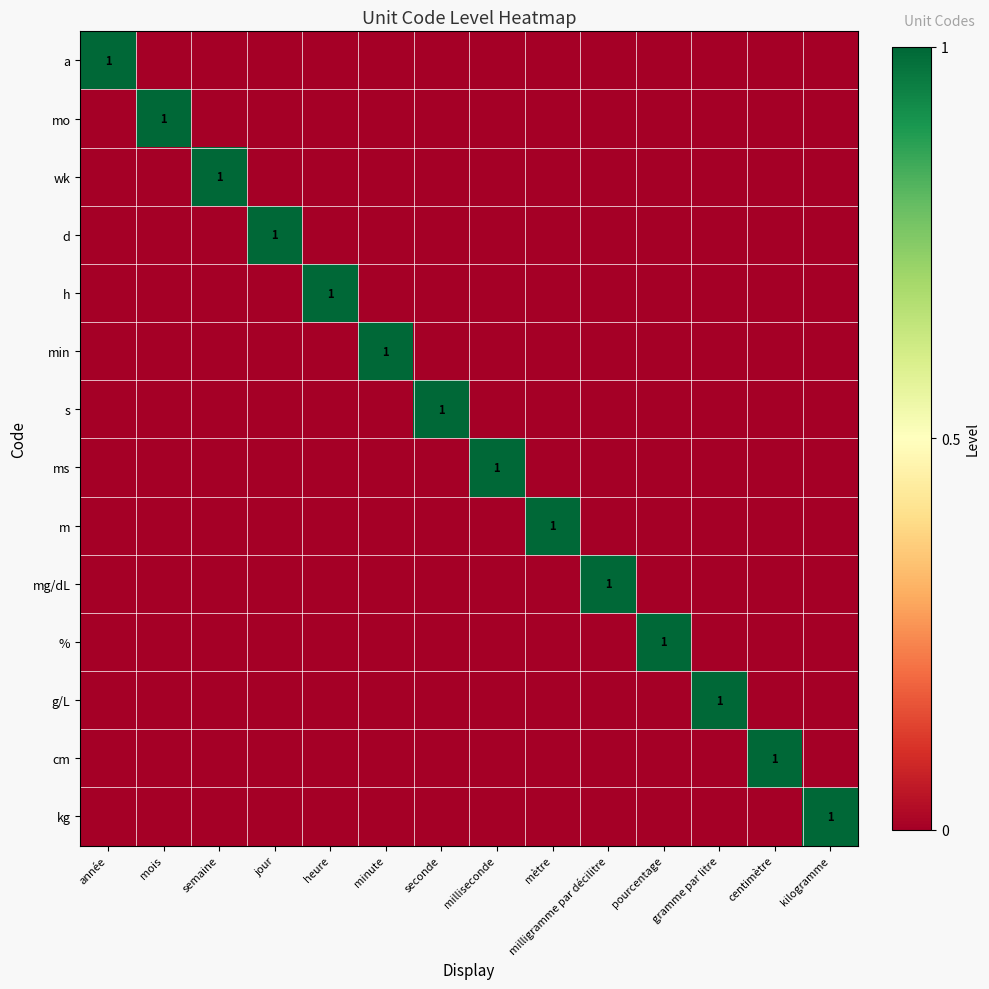

List the labels in order of mg/dL value, smallest first.

année, mois, semaine, jour, heure, minute, seconde, milliseconde, mètre, pourcentage, gramme par litre, centimètre, kilogramme, milligramme par décilitre